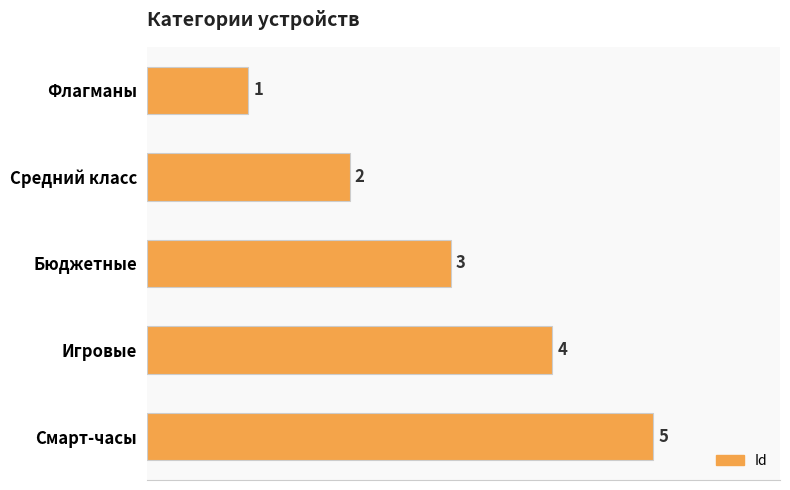

Which has a higher value, Игровые or Бюджетные?

Игровые